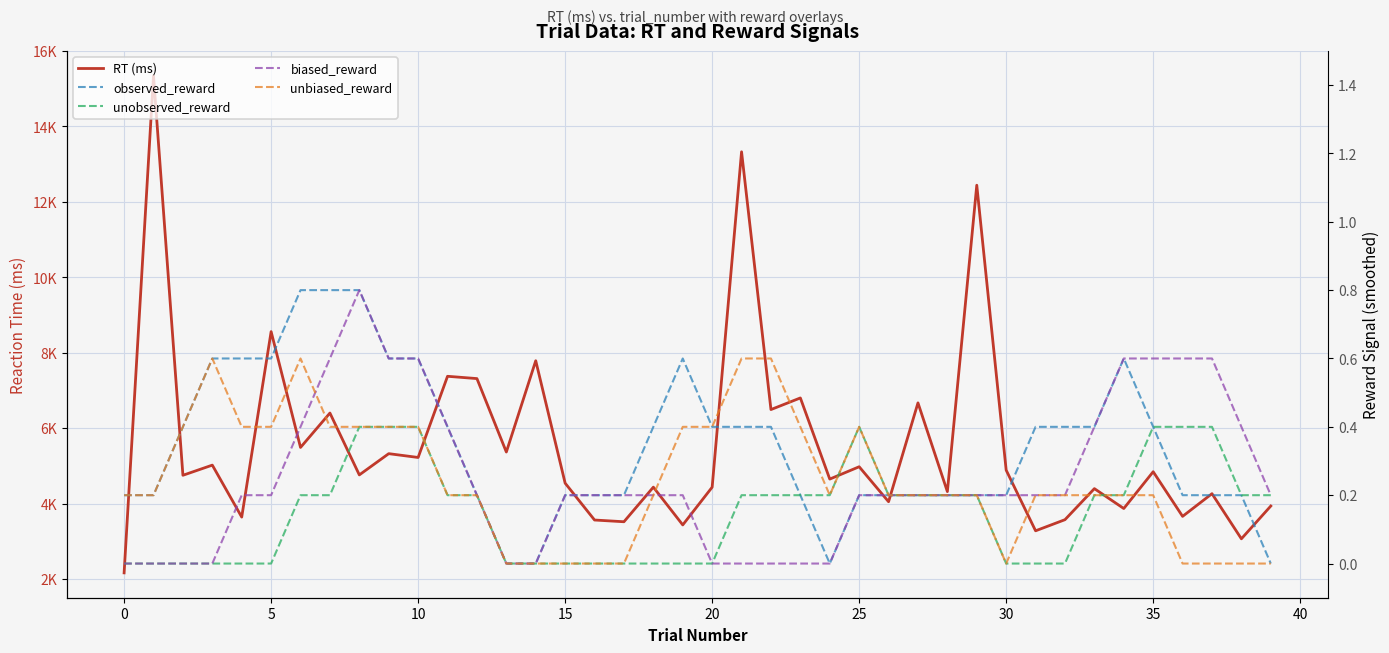

What is the label of the 12th point from the left?

11